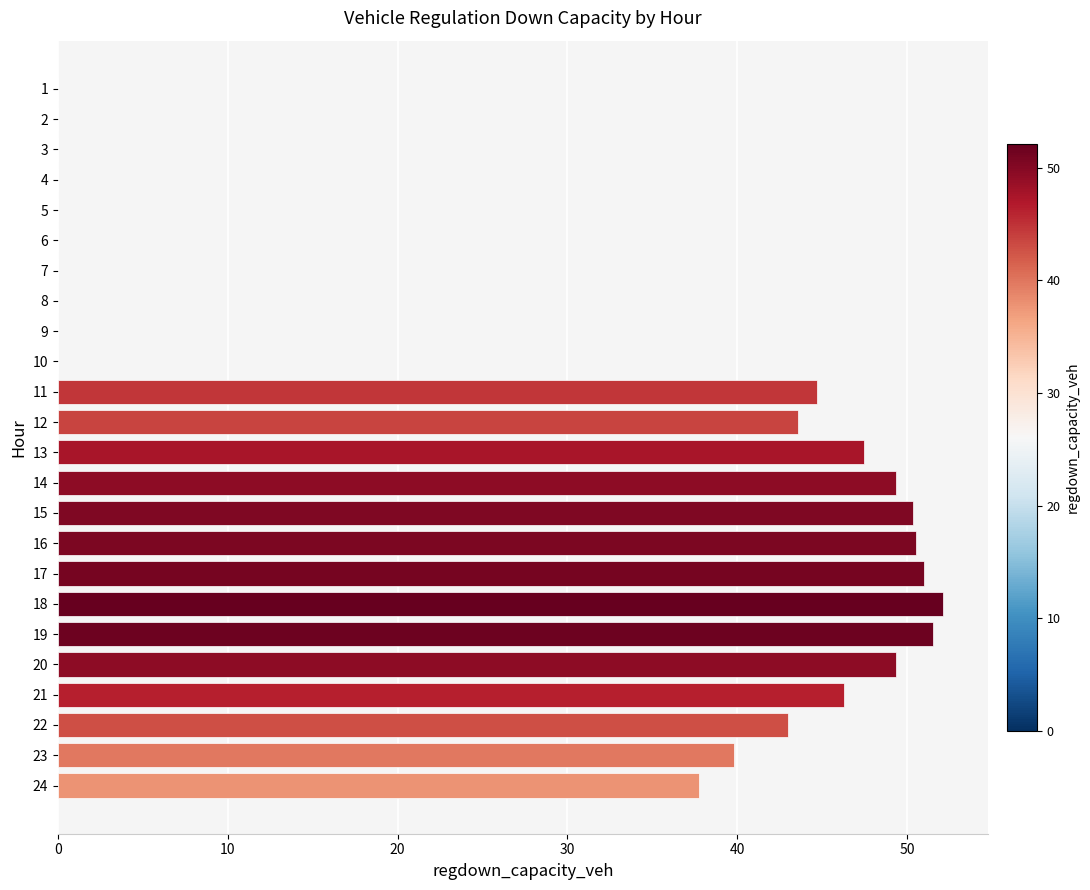

How many categories are shown in the chart?

24